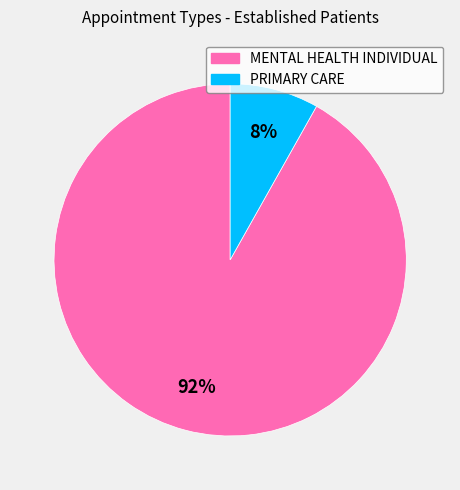

What is the smallest slice in the pie chart?

PRIMARY CARE